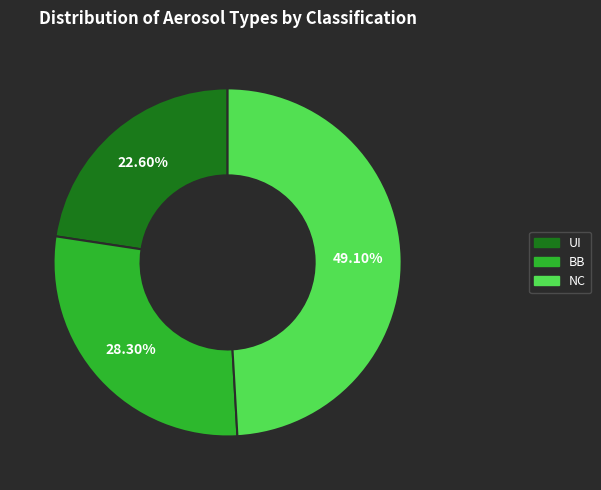

Combined, what portion of the pie is NC and BB?

77.4%